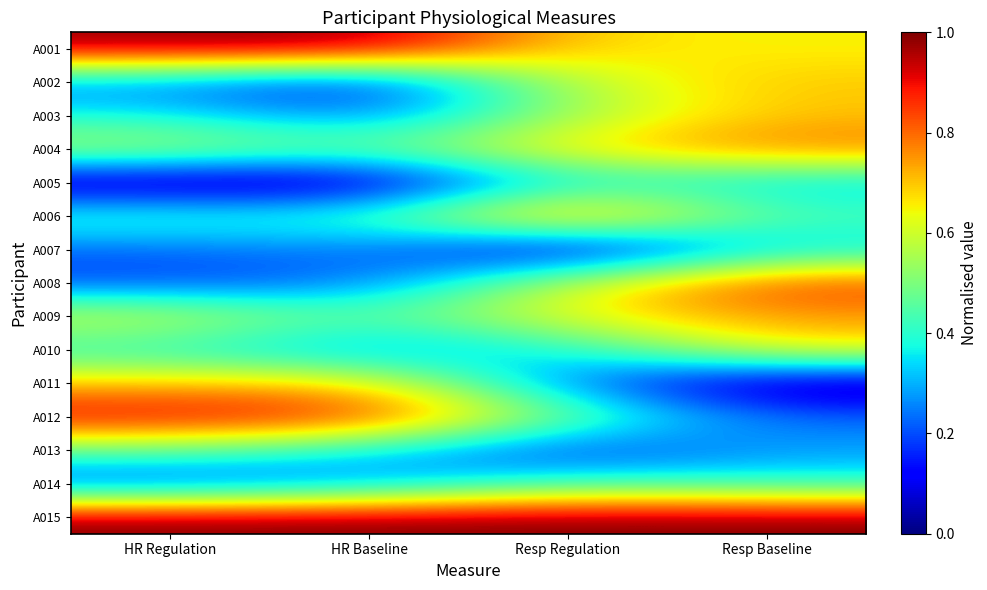

Which series changed the most between Resp Regulation and Resp Baseline?

A006